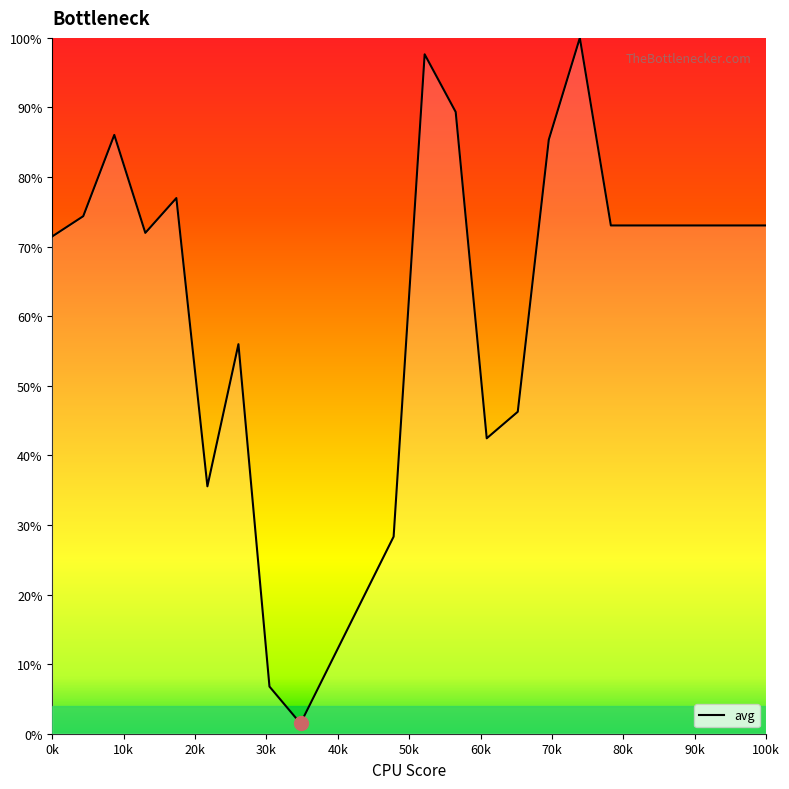

What is the maximum value shown in the chart?

100.0